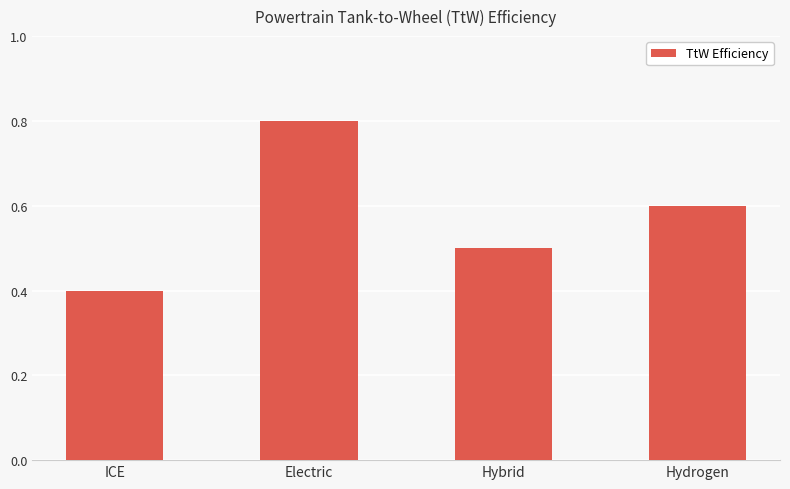

What is the difference between the values at Electric and Hybrid?

0.3